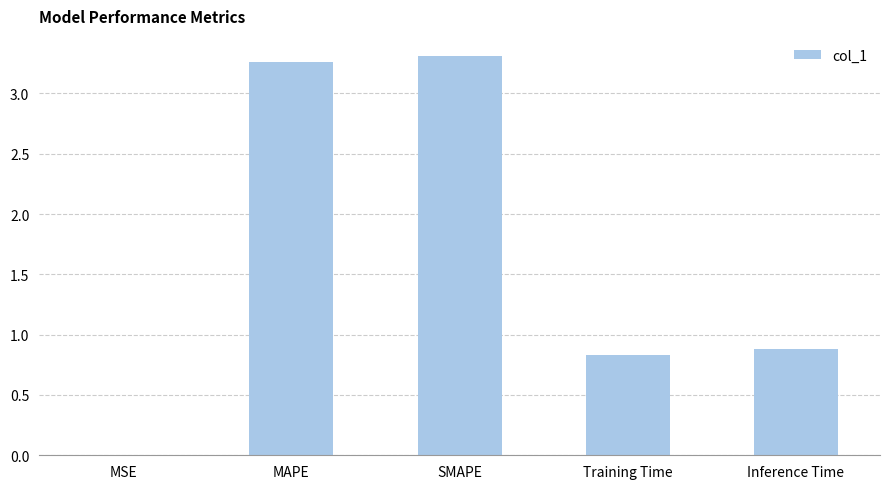

True or false: the data shows 0.8 at Training Time.

True